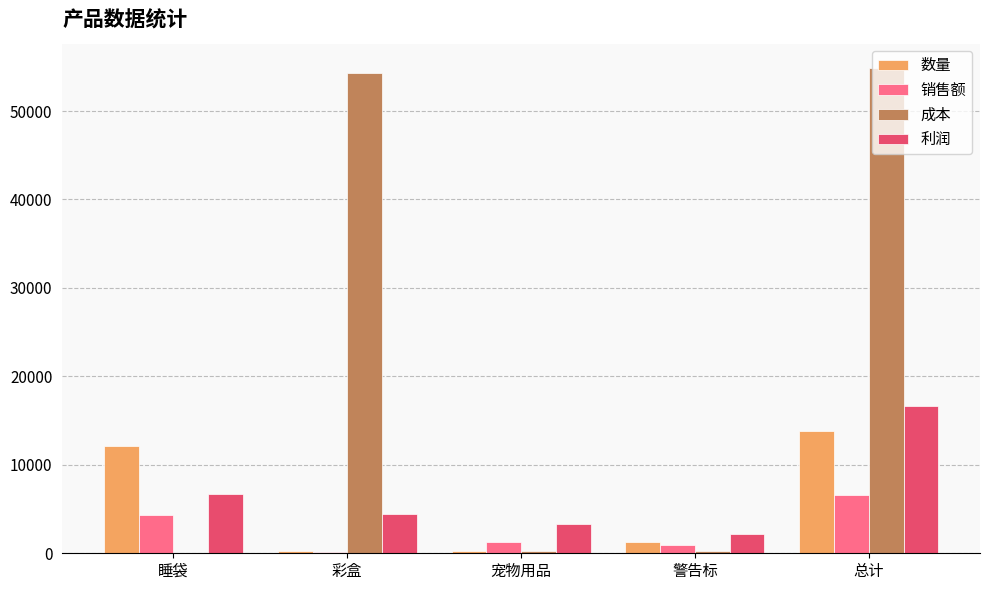

Which series has the largest total across all categories?

成本